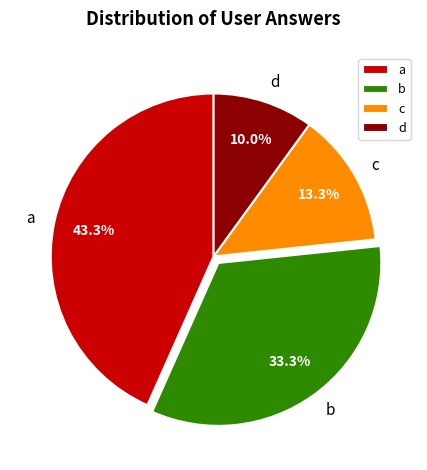

To the nearest percent, what is the combined percentage of b and d?

43%